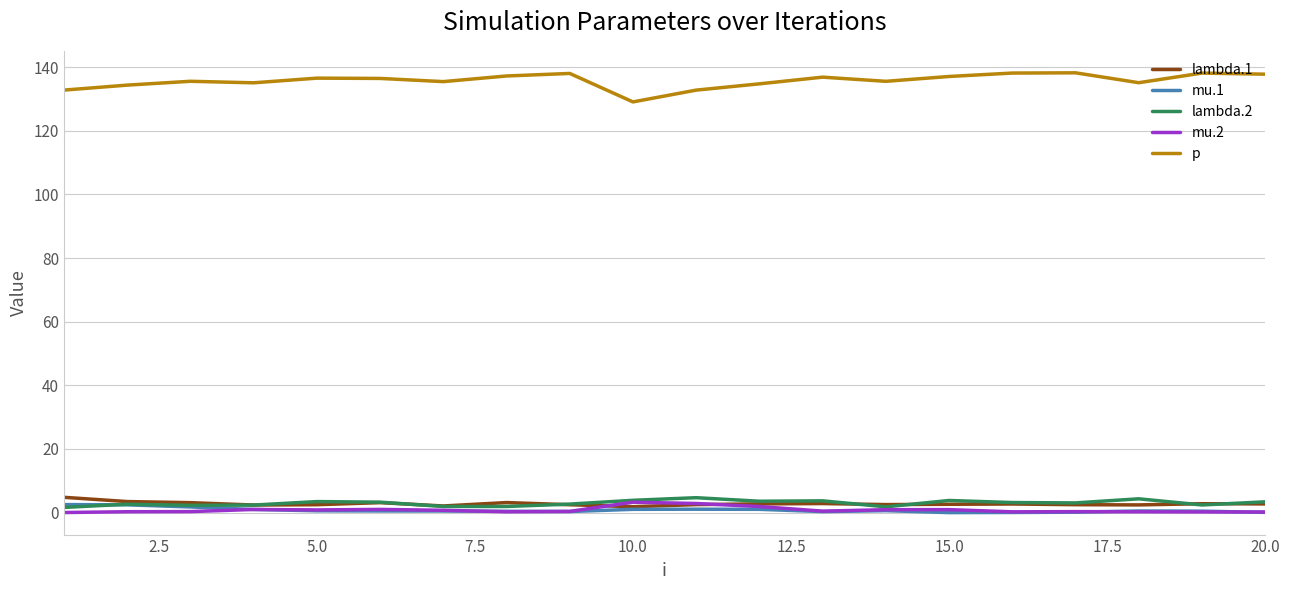

Which series has the largest total across all categories?

p